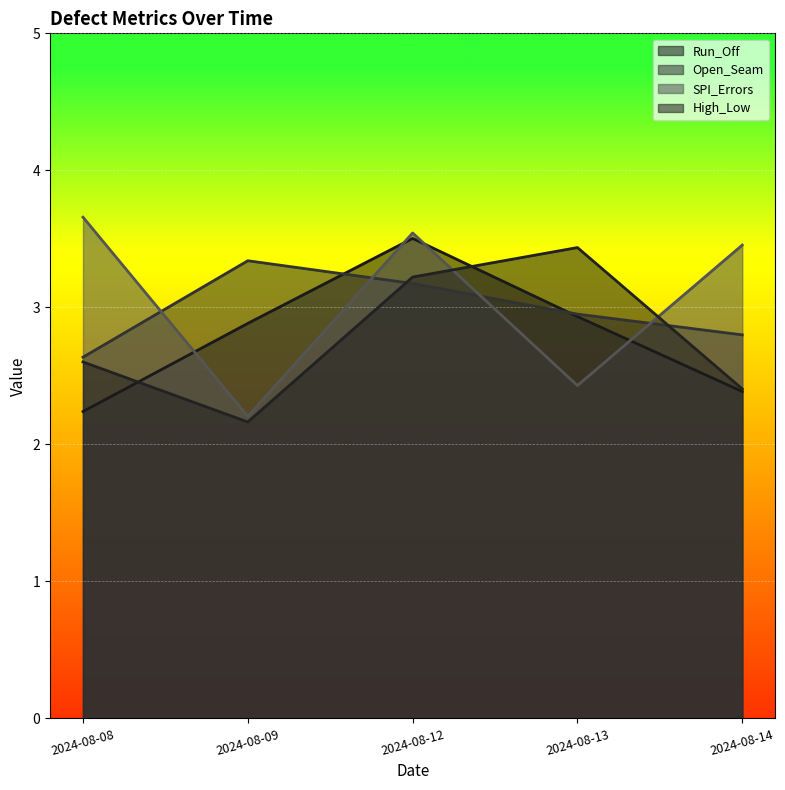

Where do Open_Seam and Run_Off first cross each other?

2024-08-09 and 2024-08-12